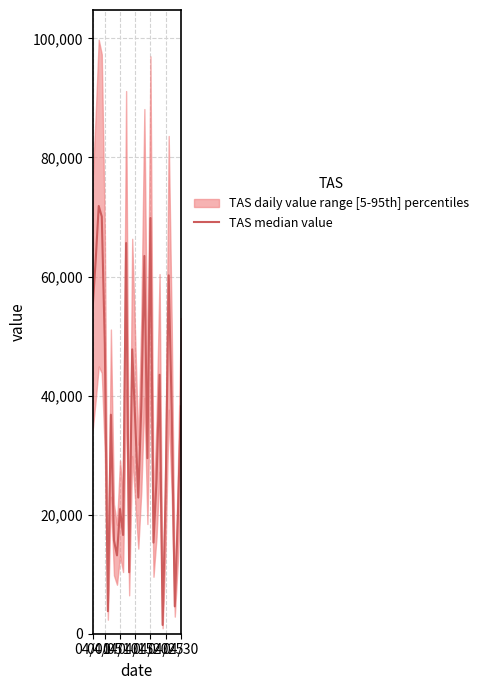

How many categories are shown in the chart?

30